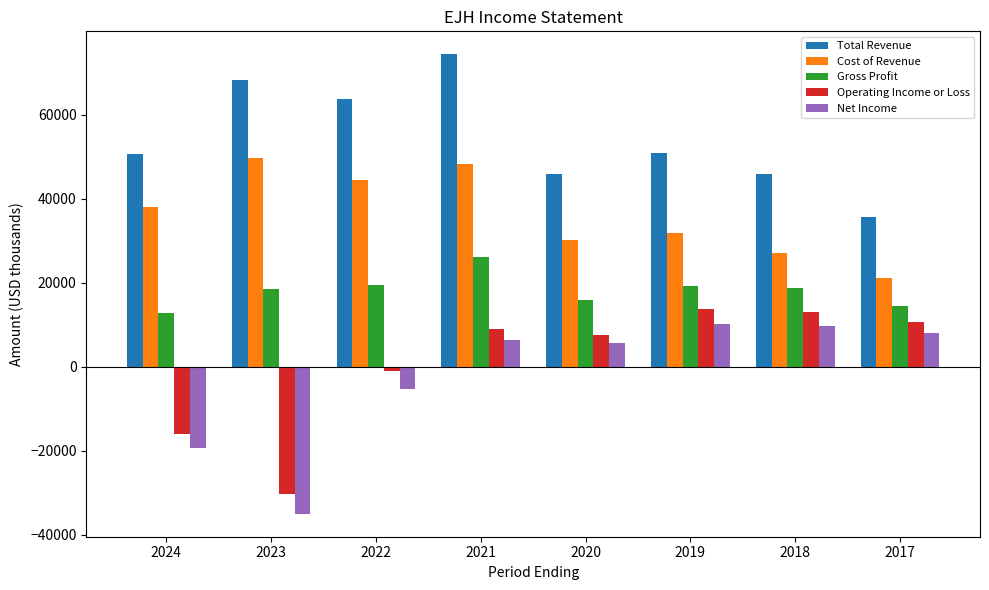

What is the sum of all Total Revenue values?

435600